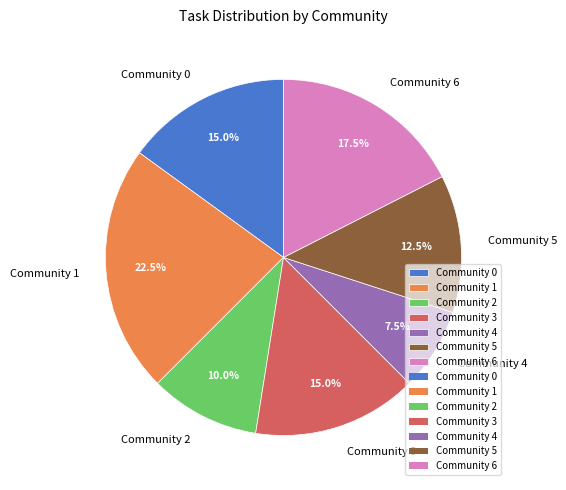

What is the total percentage of Community 5 and Community 6?

30.0%